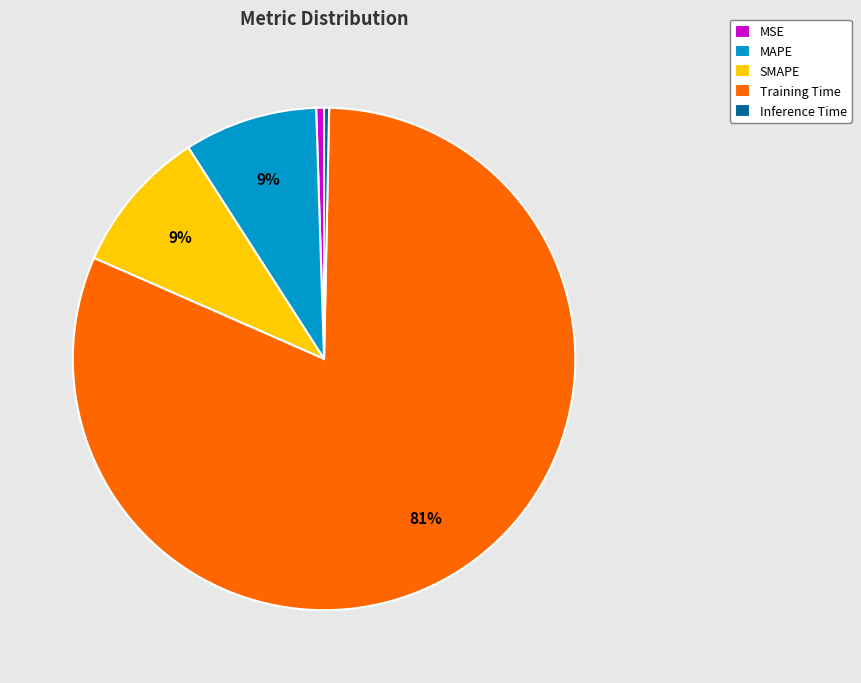

What is the majority slice?

Training Time